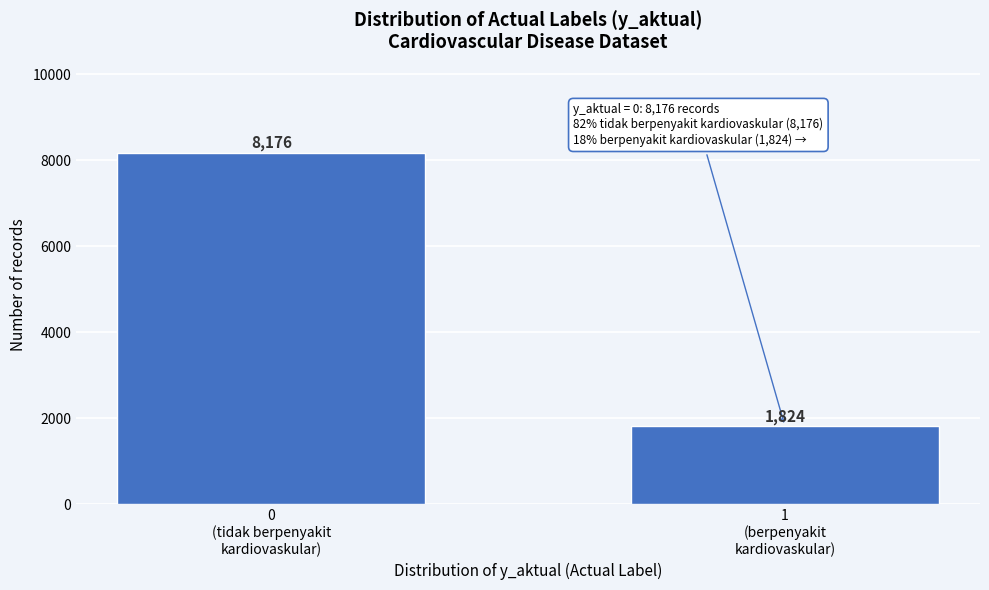

Reading right to left, transcribe all the data shown in this chart.

1824	8176